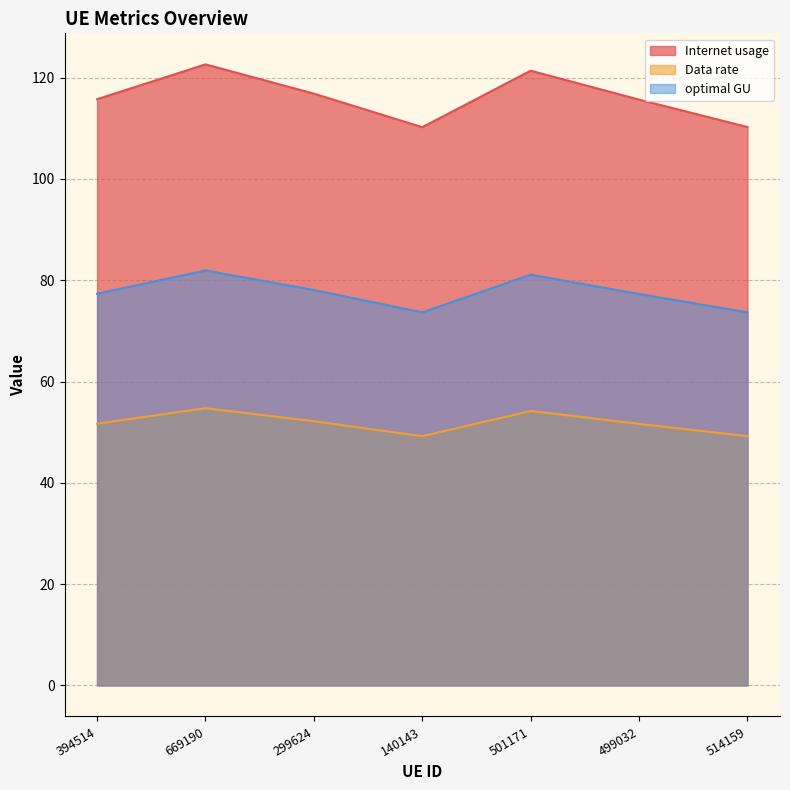

Which series has the largest range (max minus min)?

Internet usage